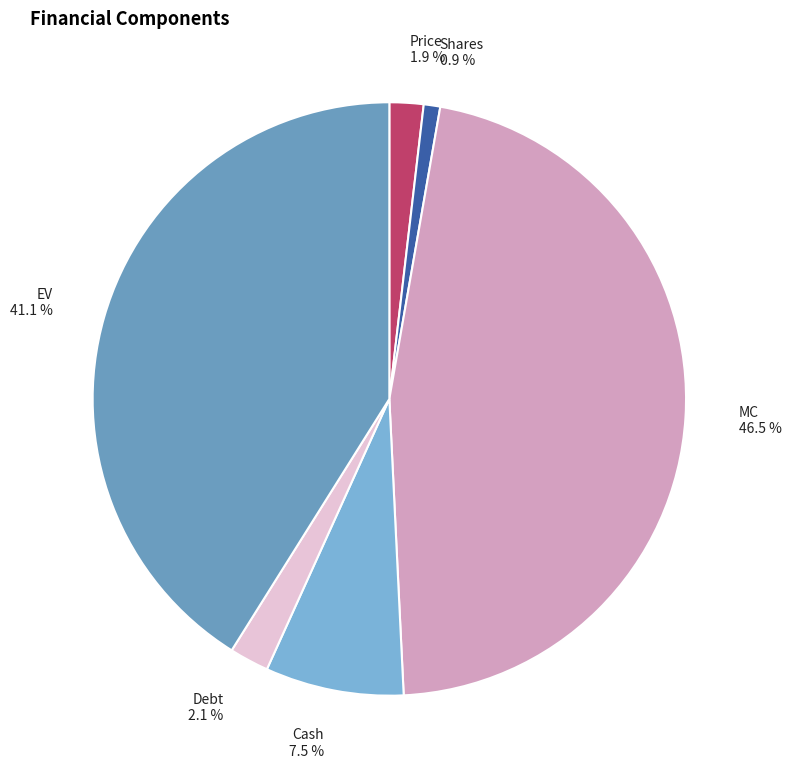

Which has a higher value, MC or Price?

MC